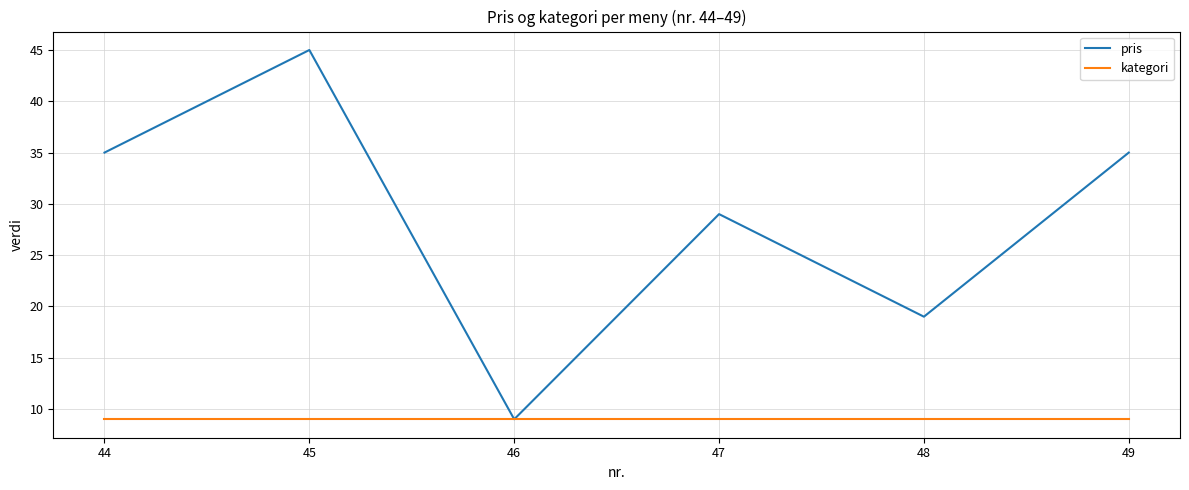

True or false: pris has a value of 49 at 47.

False